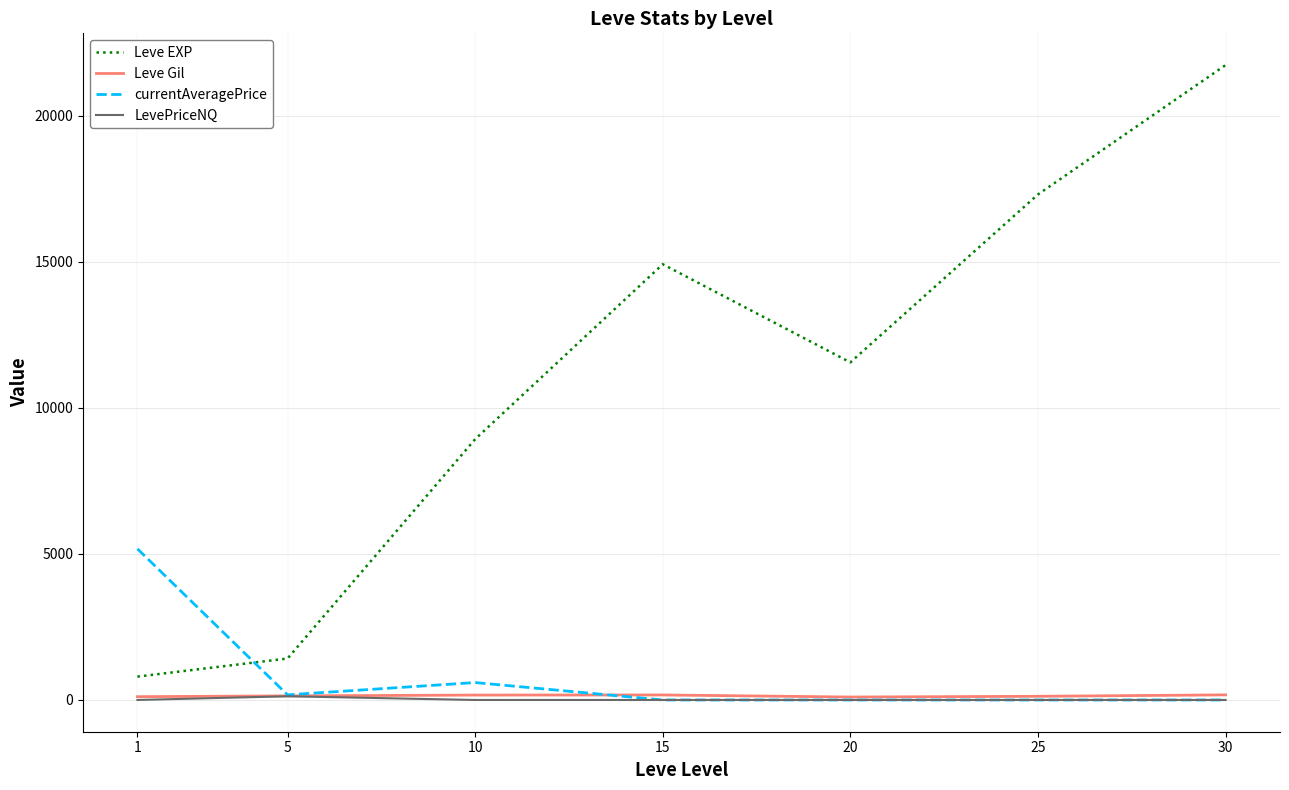

Count the number of data series in this chart.

4